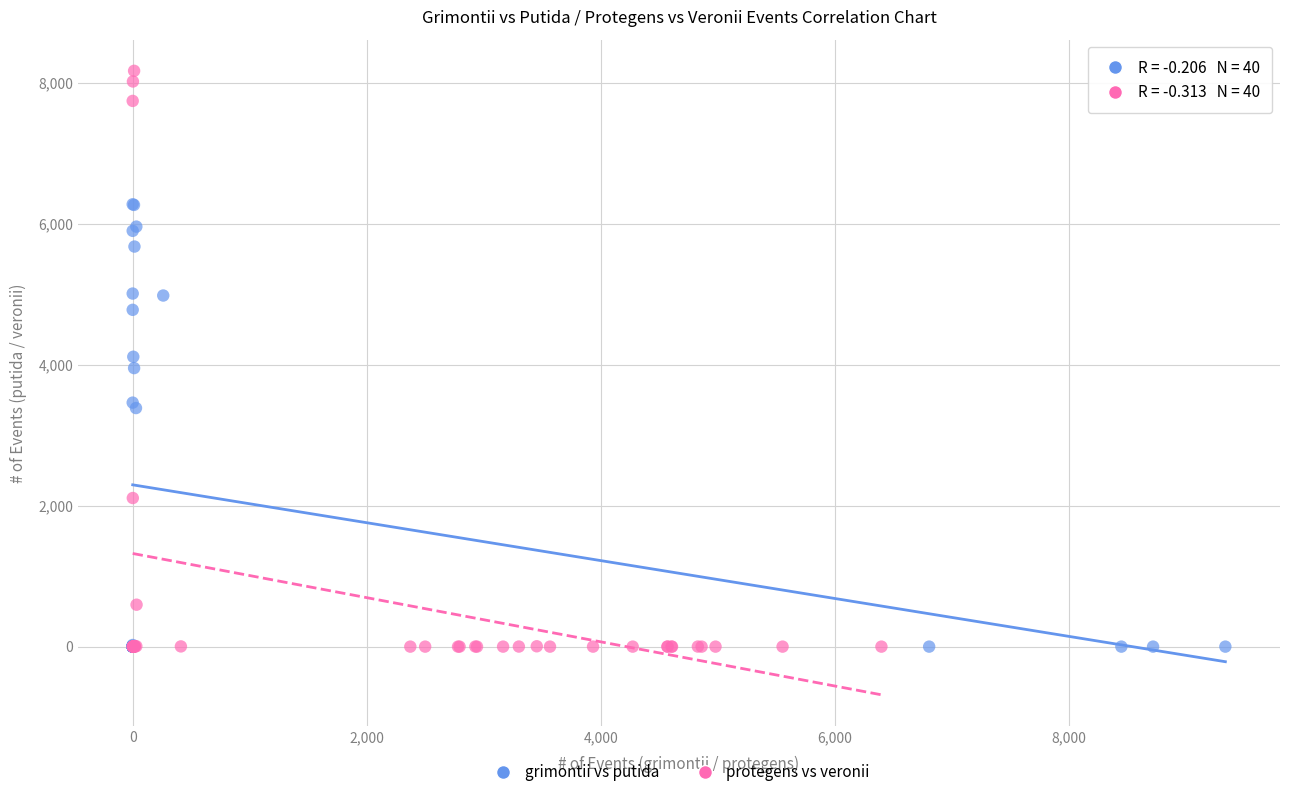

Which series contains the highest Y value?

protegens vs veronii